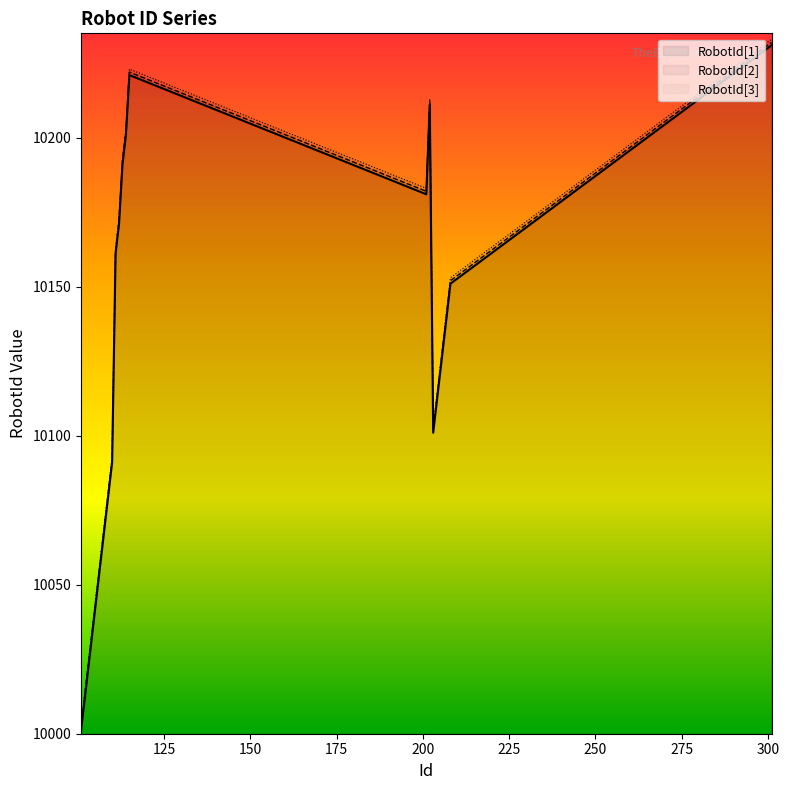

What is the value of the RobotId[1] point at the 8th from the left?

10071